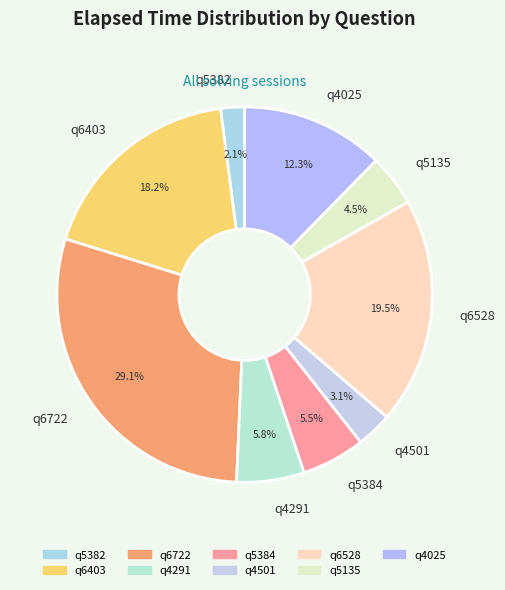

What portion of the pie excludes q4501?

96.9%